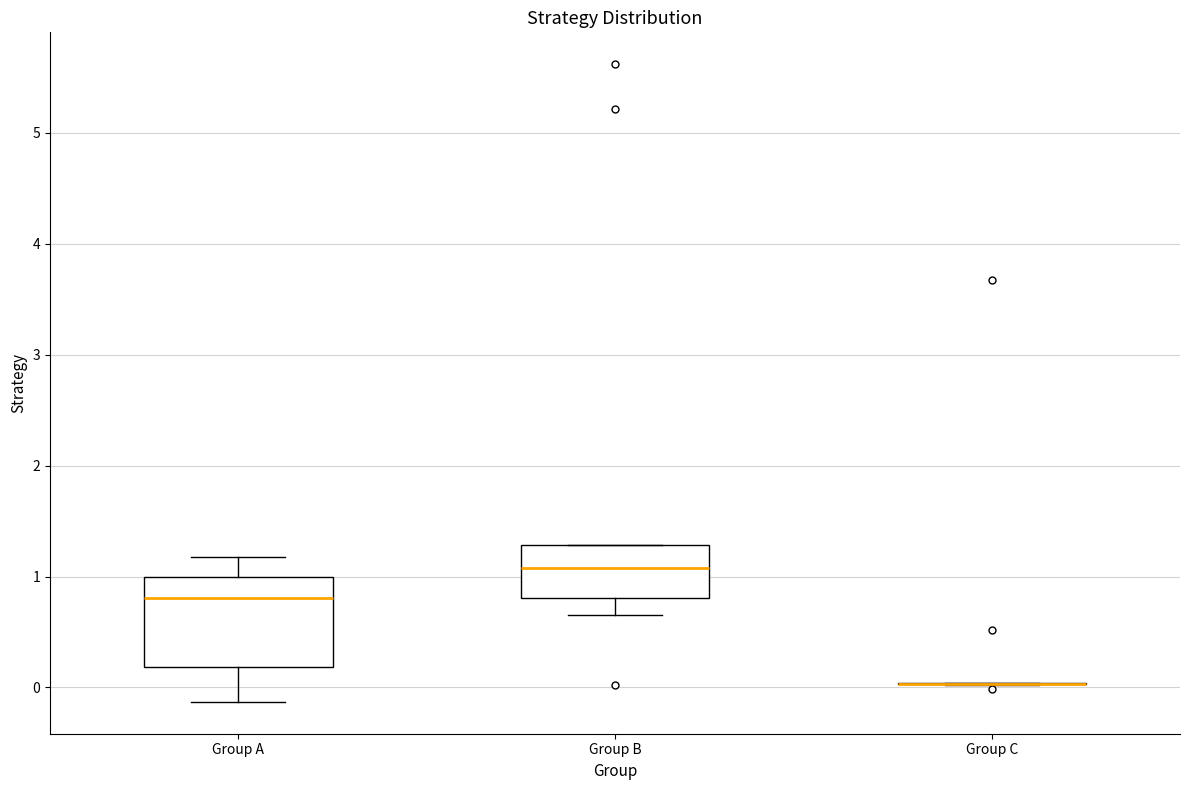

Where does the lower whisker of the box for Group B end on the y-axis? The values are not printed on the chart, so give them approximately, as read against the axis.

0.7